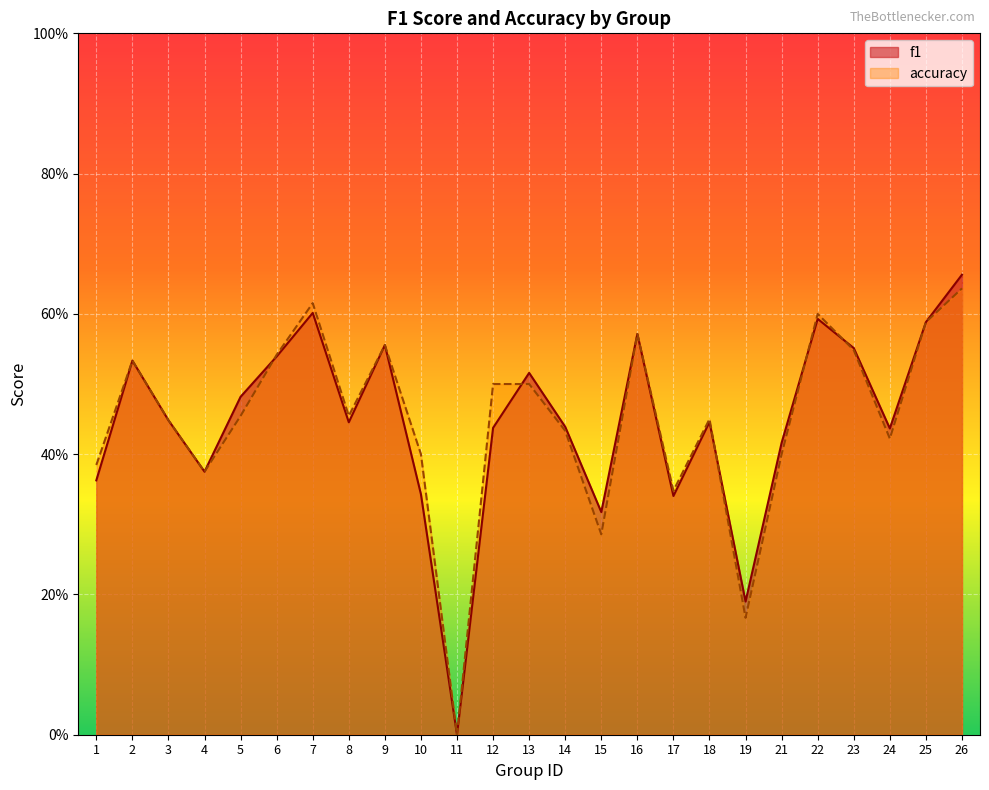

At how many categories does at least one series exceed 0?

24